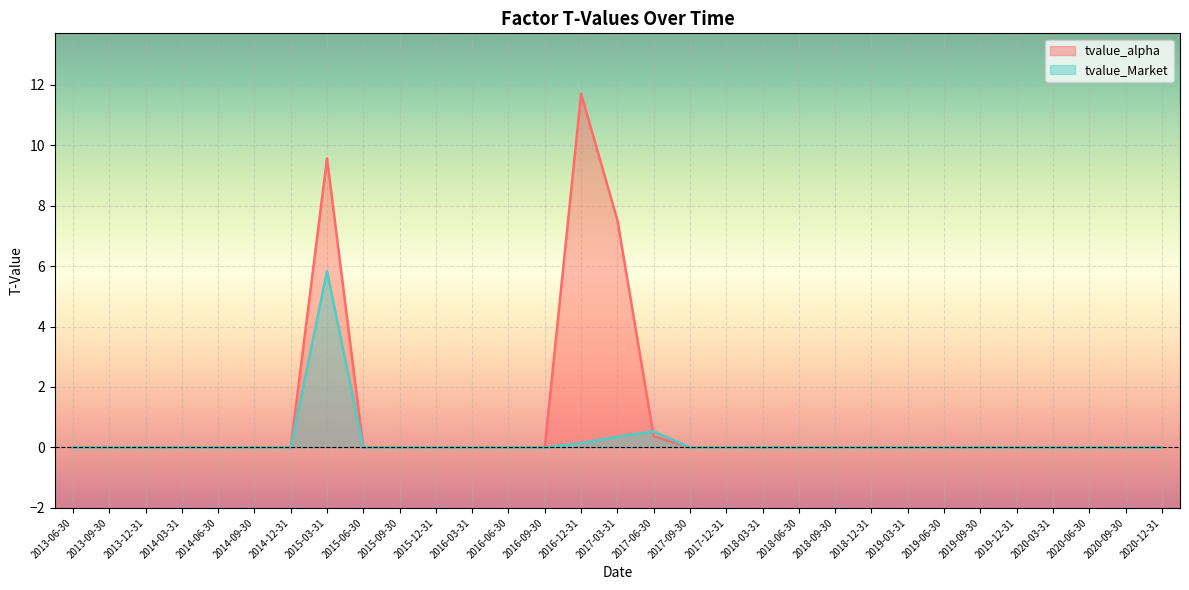

How many intersections are there between tvalue_Market and tvalue_alpha?

1